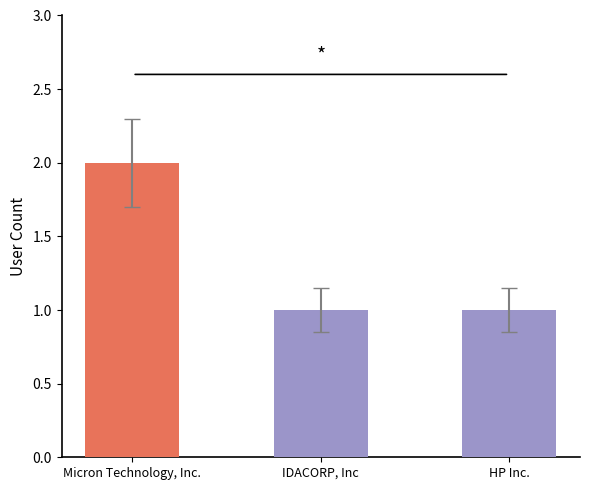

The chart shows a value of 1 at IDACORP, Inc. True or false?

True